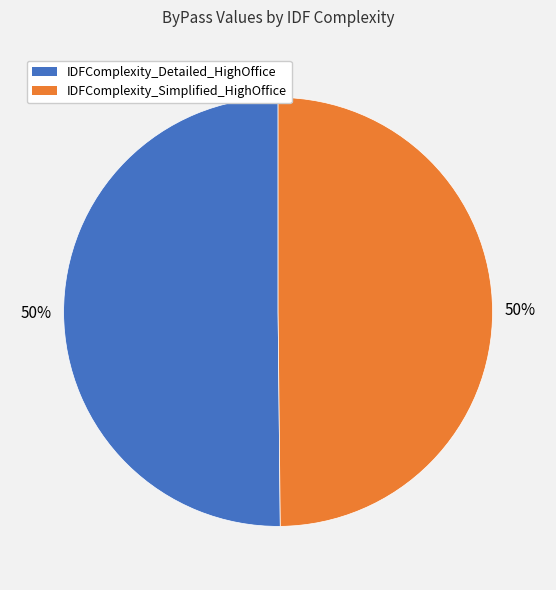

What is the ratio of the value at IDFComplexity_Detailed_HighOffice to the value at IDFComplexity_Simplified_HighOffice?

1.0